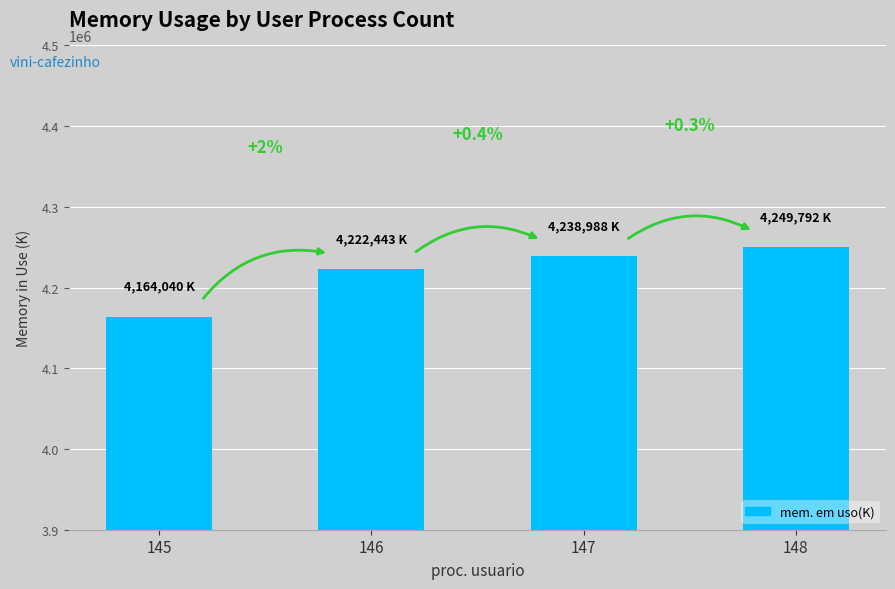

The chart shows a value of 4222443 at 146. True or false?

True